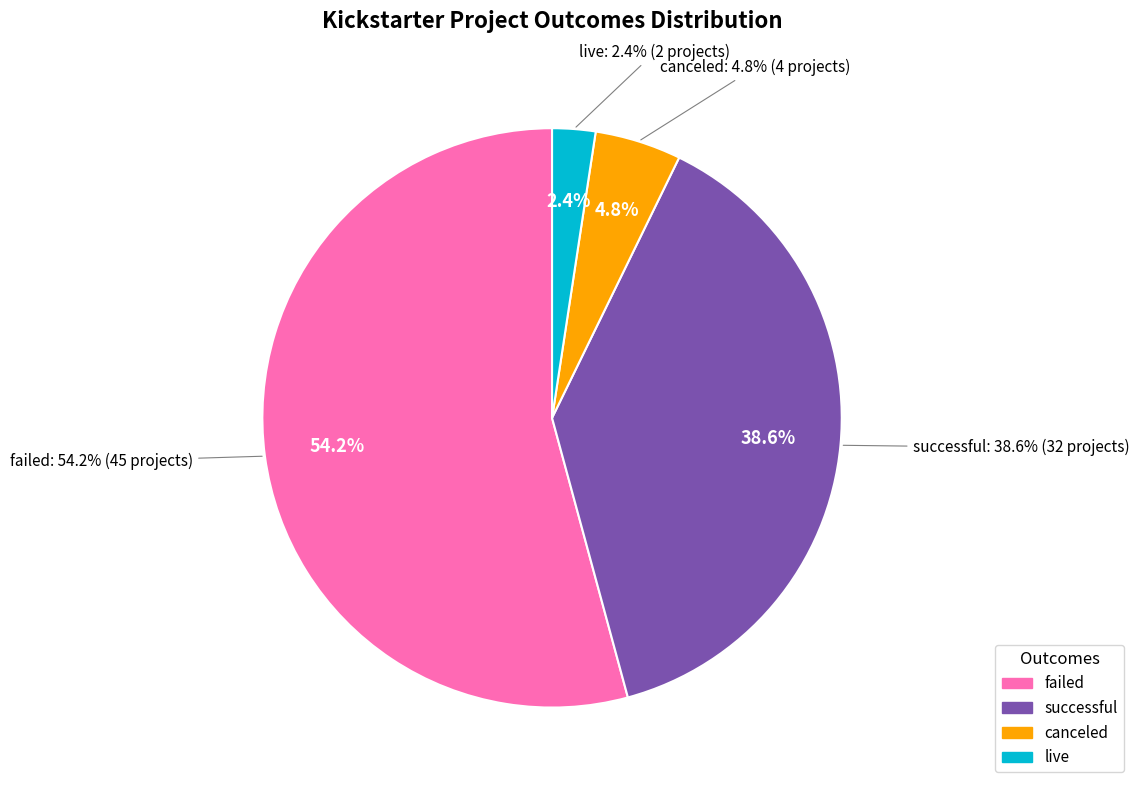

What percentage is the successful slice, to the nearest percent?

39%